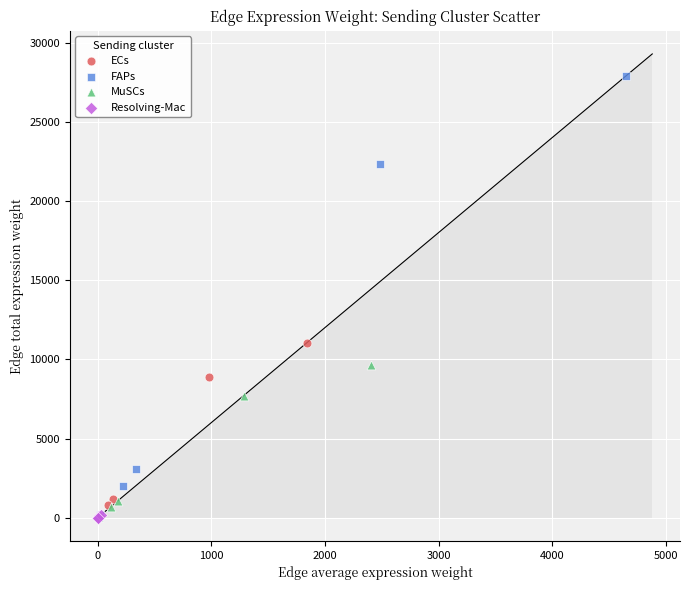

Which series has the largest Y range (max minus min)?

FAPs